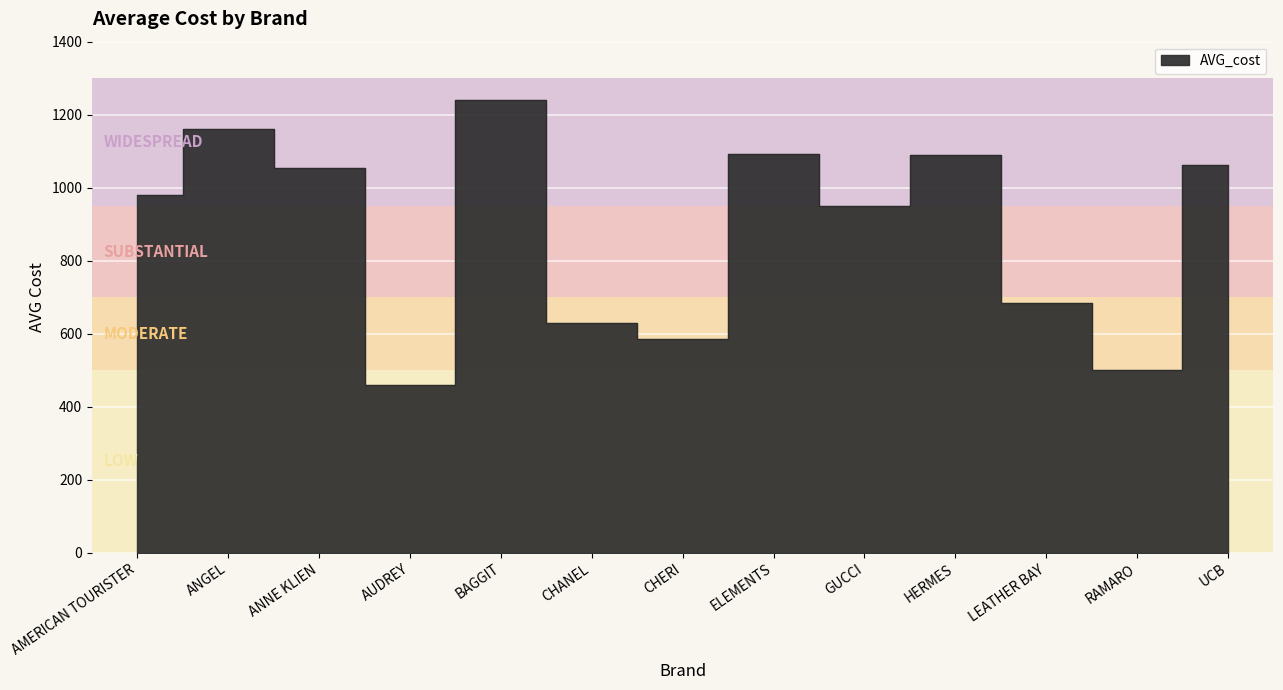

The chart shows a value of 460 at AUDREY. True or false?

True